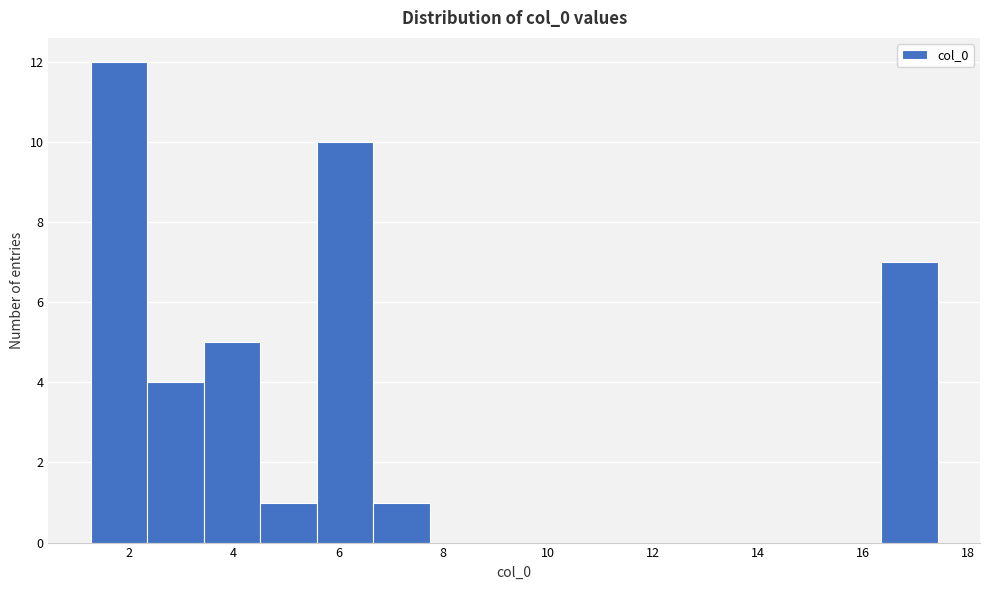

Reading left to right, list every bar in this chart as the range it spans on the x-axis followed by its height. Neither the bar edges nor the heights are printed on the chart, so give them approximately, as read against the axes.

1.2 to 2.4: 12
2.4 to 3.4: 4
3.4 to 4.6: 5
4.6 to 5.6: 1
5.6 to 6.6: 10
6.6 to 7.8: 1
7.8 to 8.8: 0
8.8 to 9.8: 0
9.8 to 11.0: 0
11.0 to 12.0: 0
12.0 to 13.2: 0
13.2 to 14.2: 0
14.2 to 15.2: 0
15.2 to 16.4: 0
16.4 to 17.4: 7